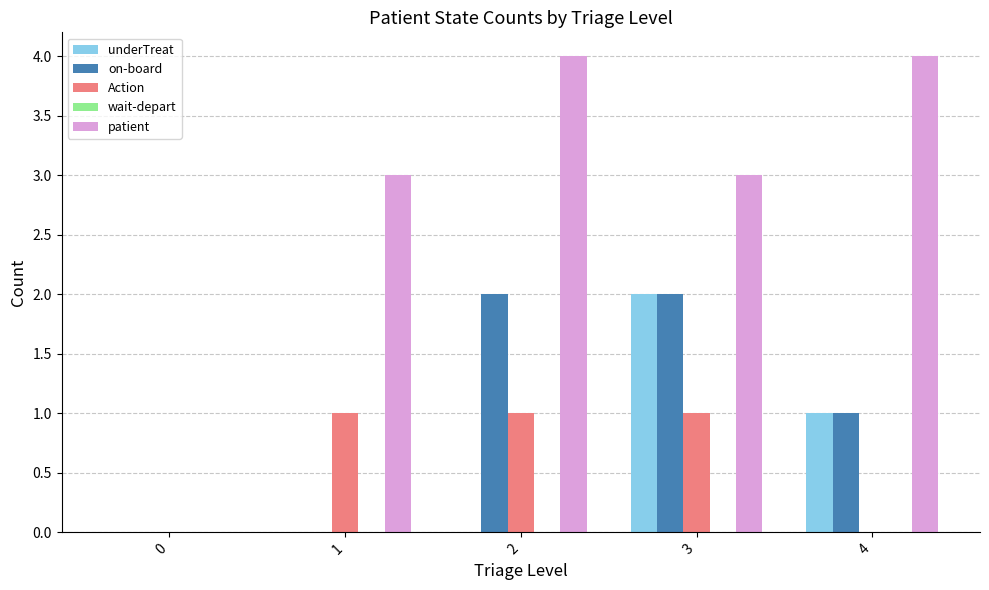

True or false: Action has a value of 1 at 2.

True